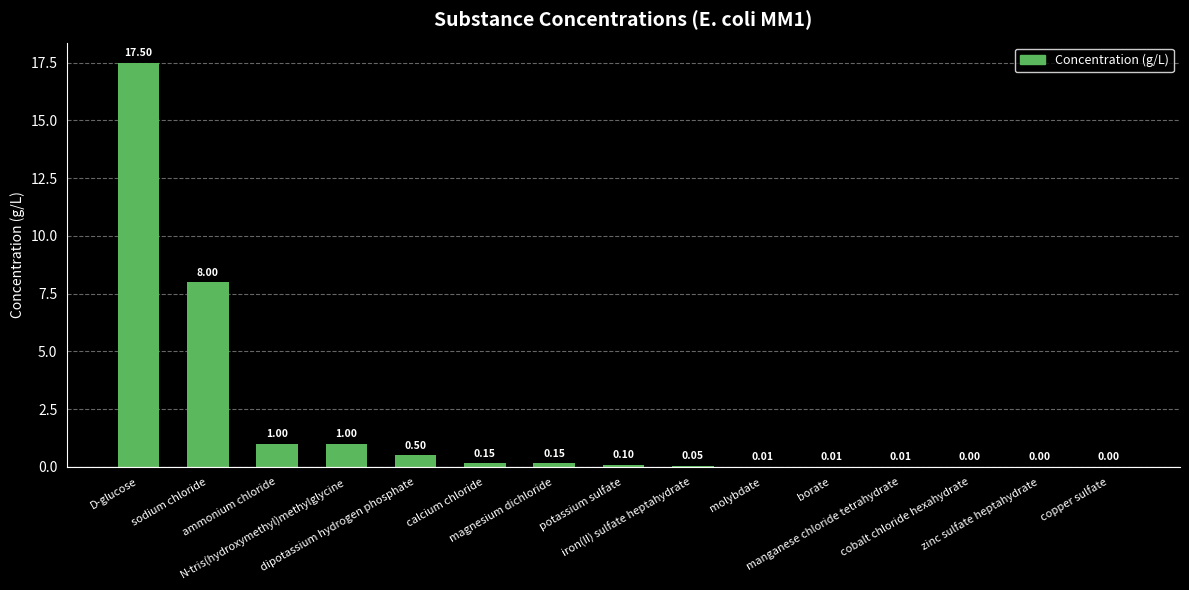

What is the approximate value at magnesium dichloride?

0.1